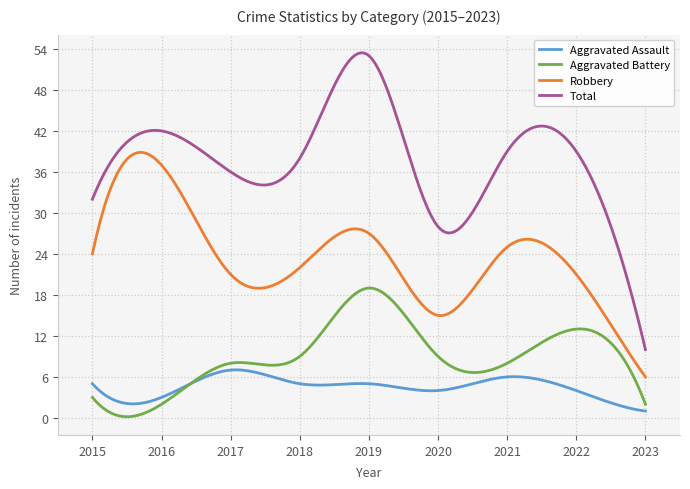

Which series has the widest spread of values?

Total